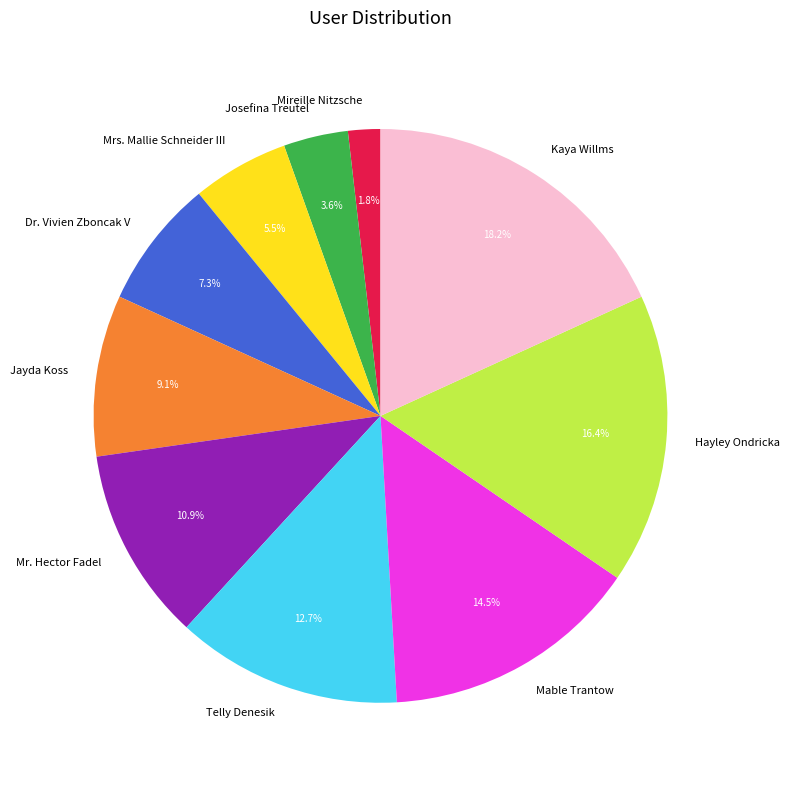

Between Dr. Vivien Zboncak V and Hayley Ondricka, which is larger?

Hayley Ondricka